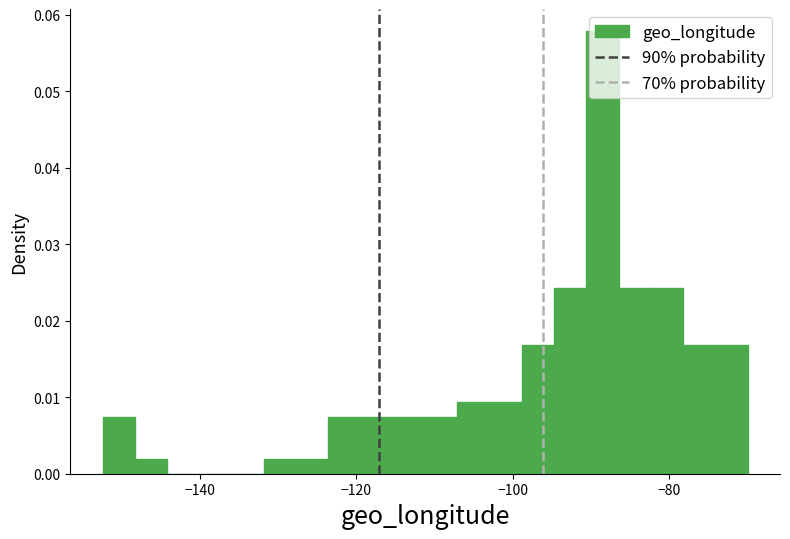

Around what value on the x-axis is the tallest bar? Give the approximate position of its centre, as read against the axis.

-88